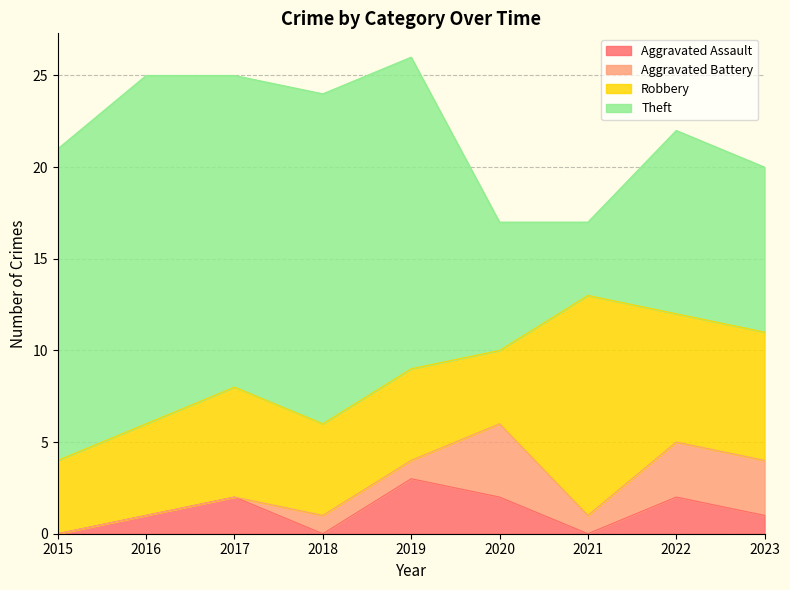

Where do Aggravated Assault and Aggravated Battery first cross each other?

2017 and 2018